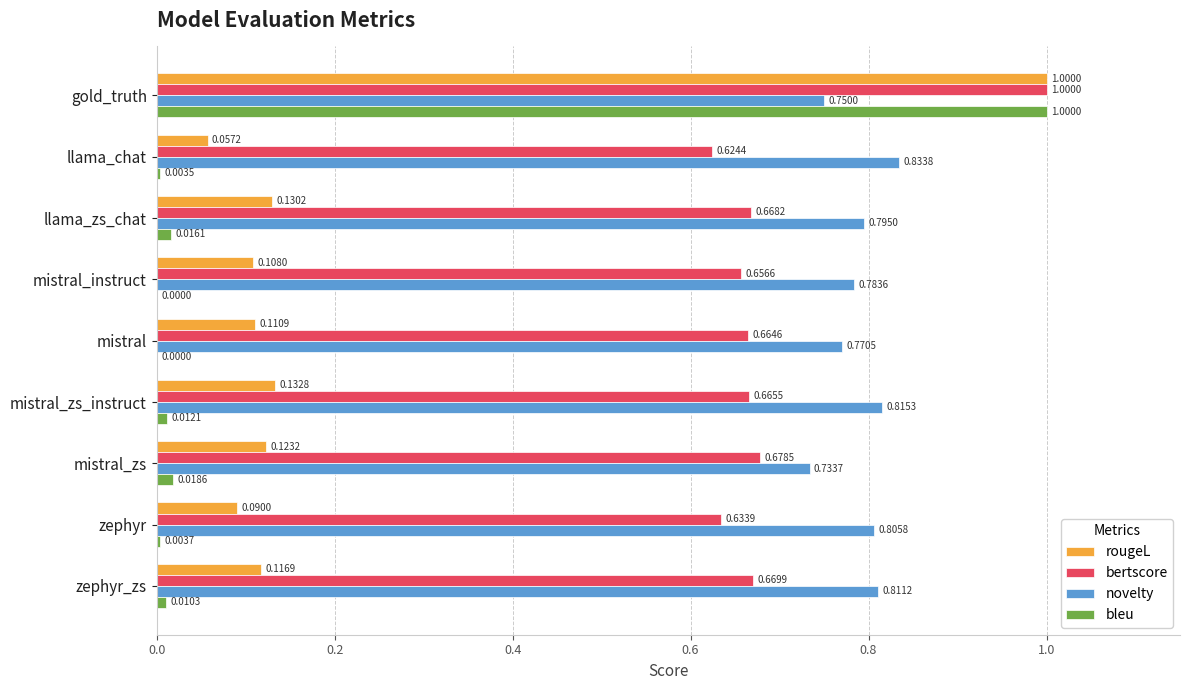

Which series has the largest range (max minus min)?

bleu